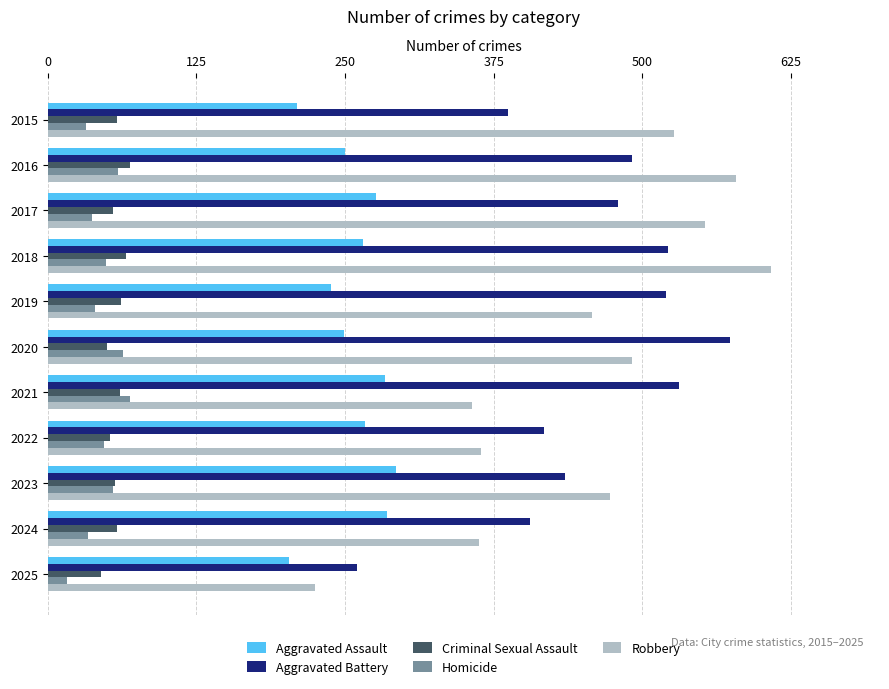

True or false: Aggravated Assault has a value of 434 at 2024.

False